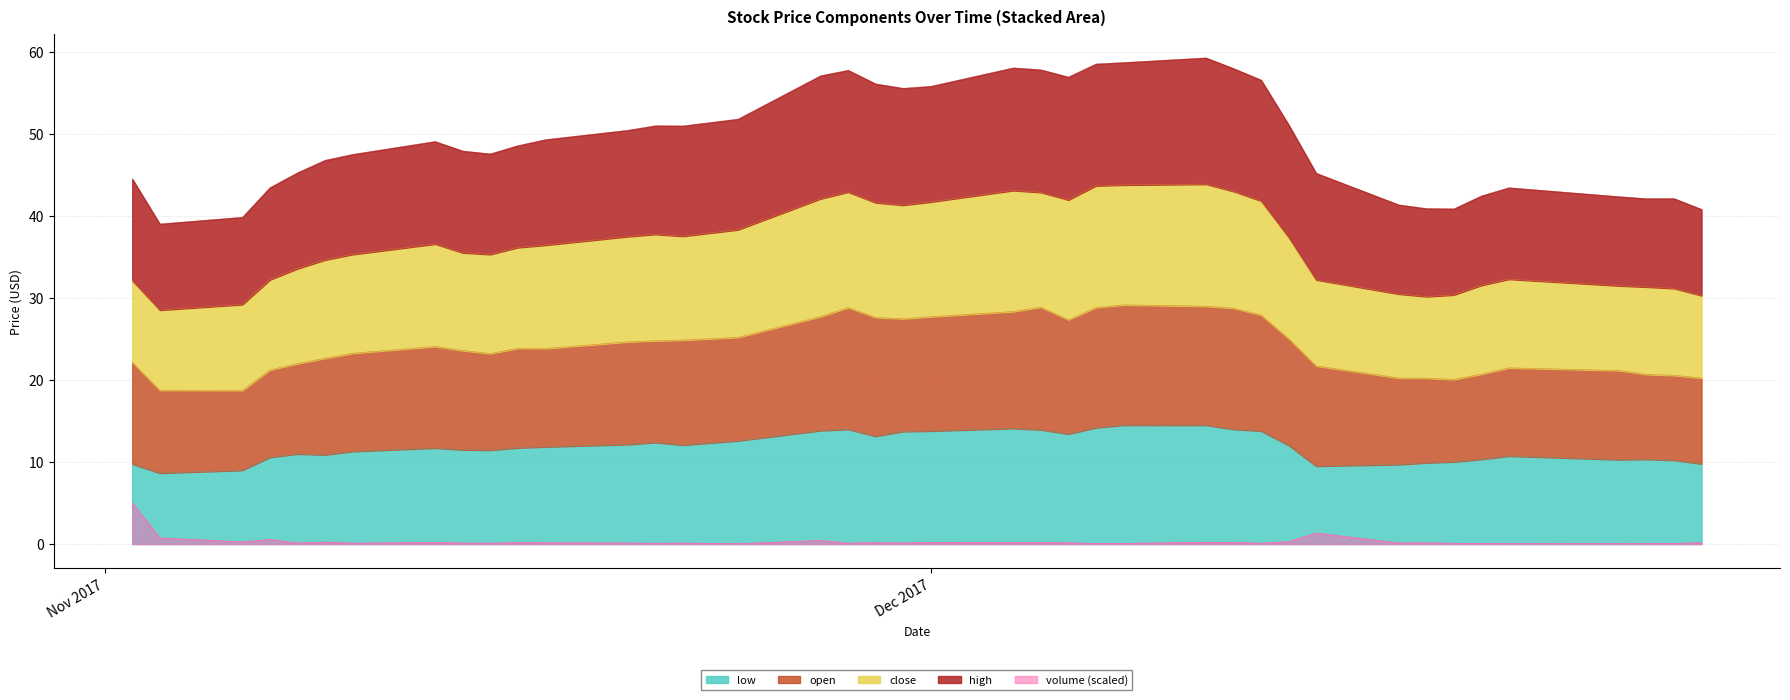

Which label corresponds to the largest value in the chart?

2017-12-11